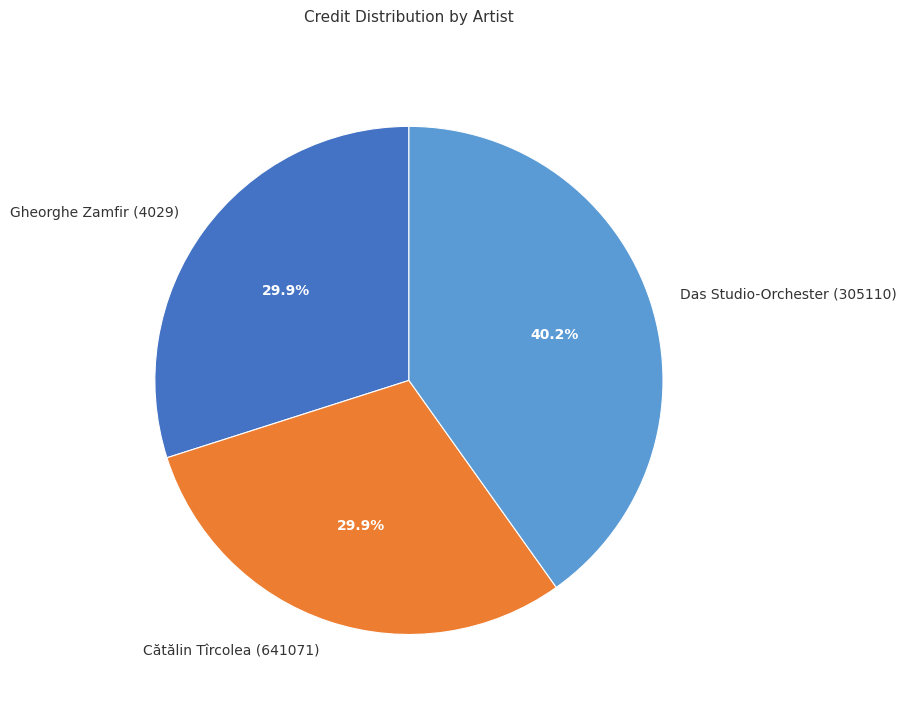

Combined, what portion of the pie is Gheorghe Zamfir (4029) and Cătălin Tîrcolea (641071)?

59.8%